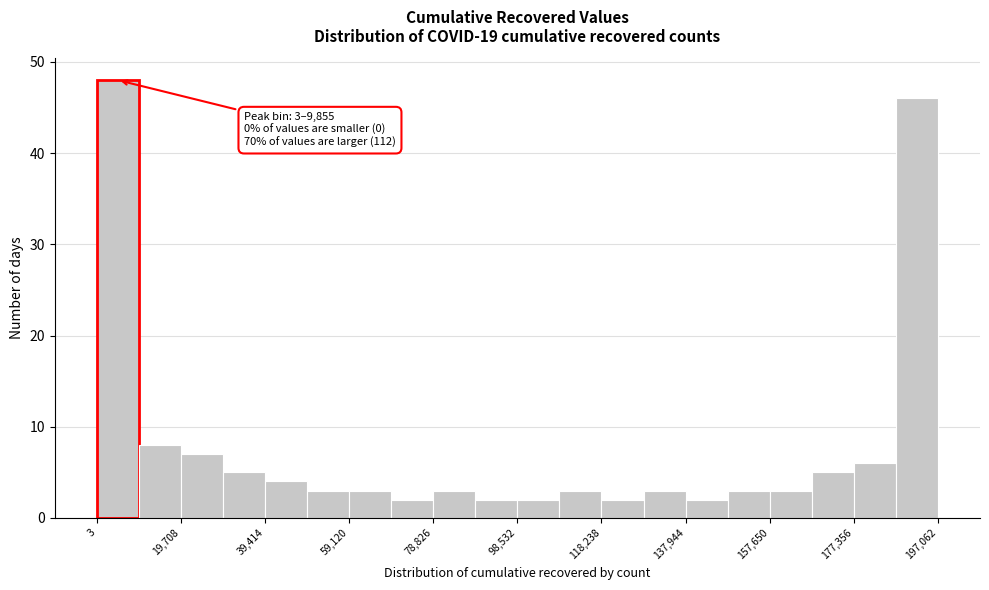

Over which range of the x-axis is the bar tallest?

0 to 10000